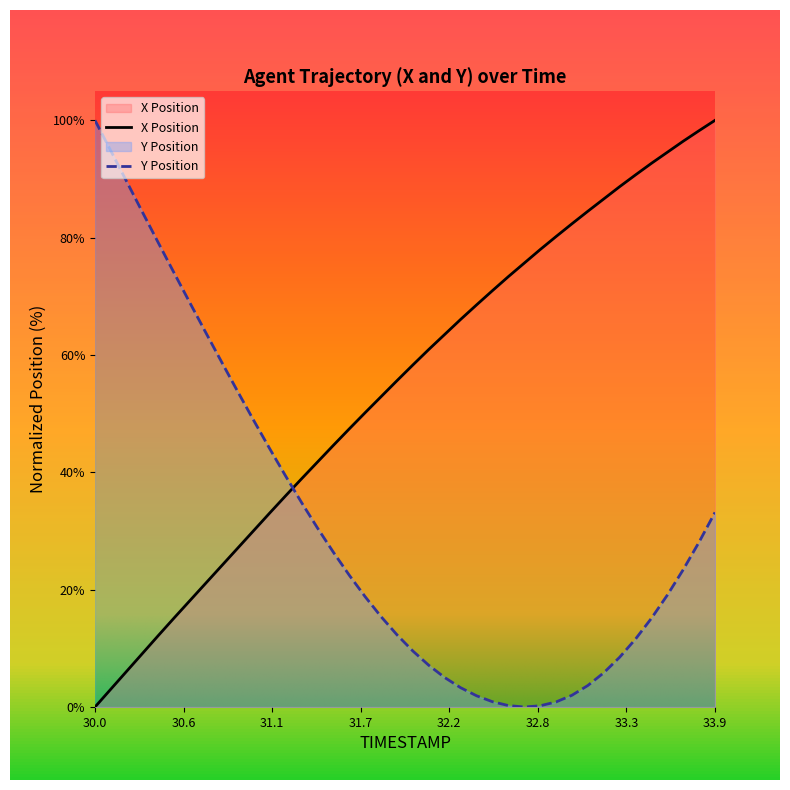

True or false: X has more than 1 interior local peaks.

False